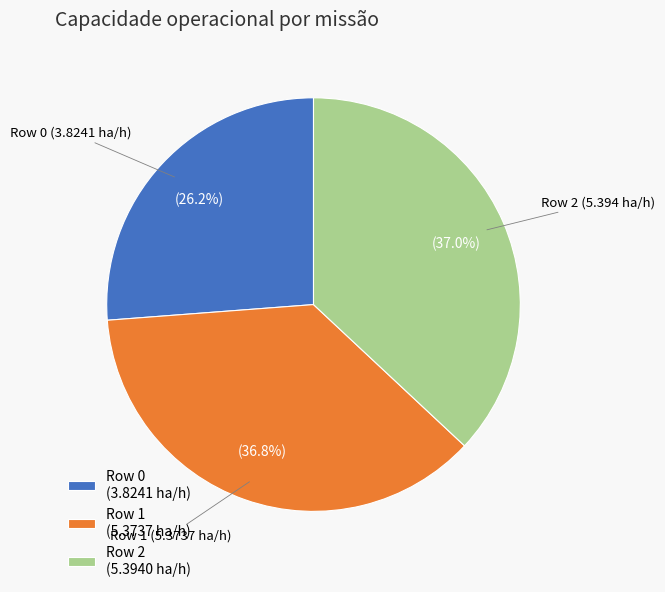

To the nearest percent, what is the average slice percentage?

33%